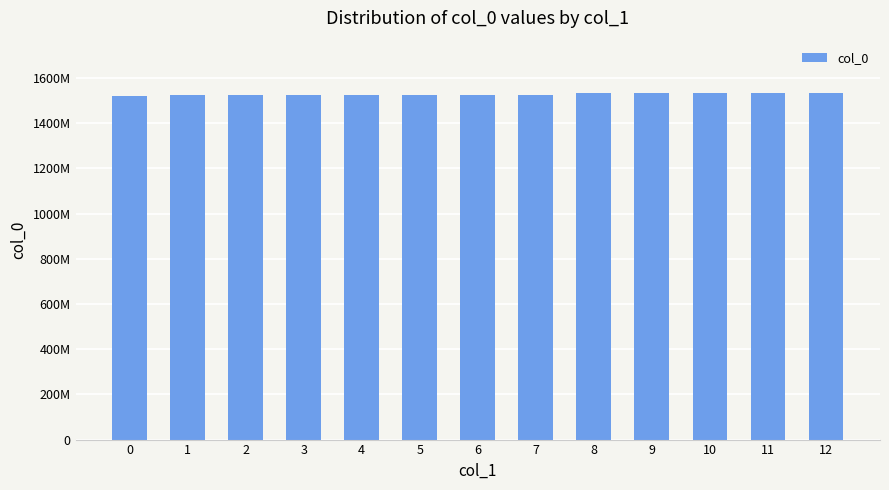

What value does the data have at 7?

1525259016